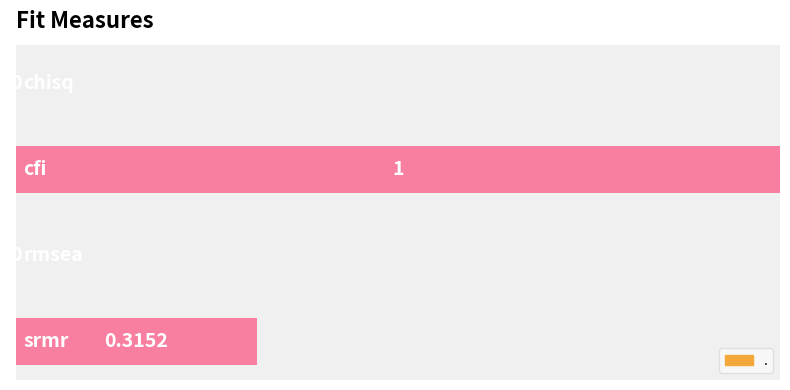

At which category does the chart reach its peak across all series?

cfi